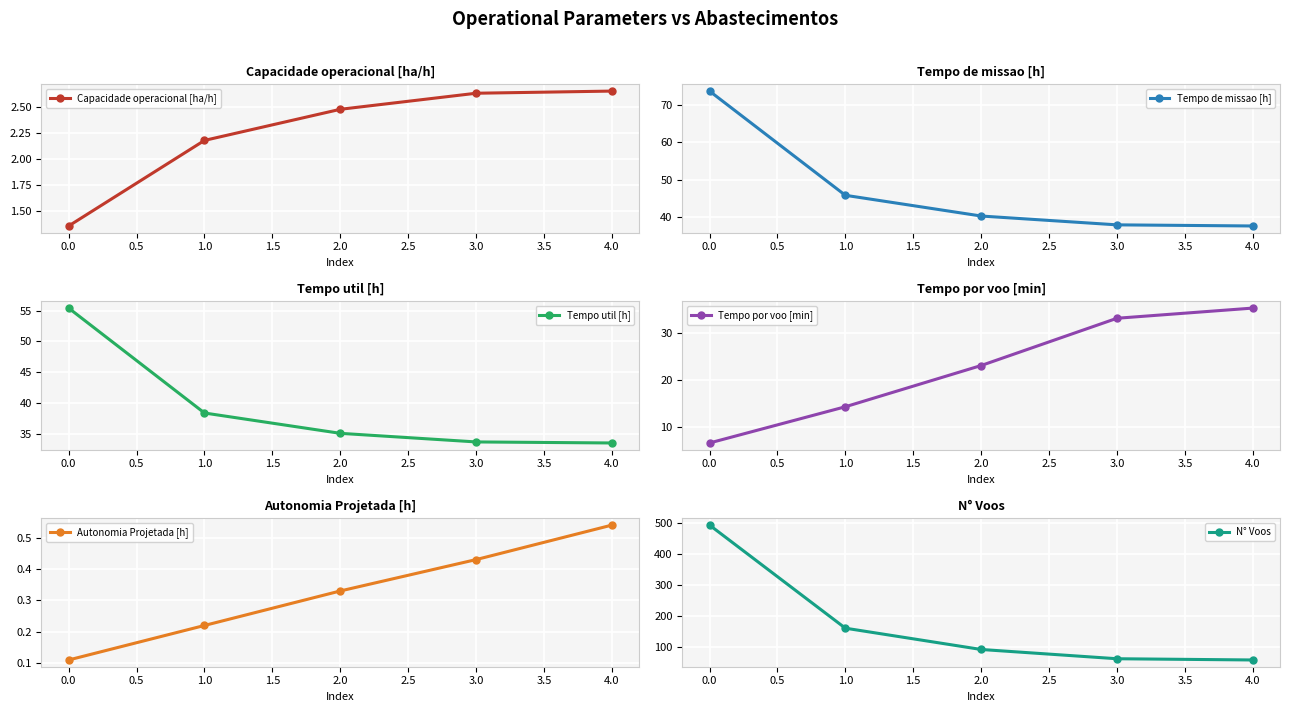

Reading left to right, list all the values displayed in this chart.

Capacidade operacional [ha/h]: 1.4	2.2	2.5	2.6	2.7
Tempo de missao [h]: 73.7	45.8	40.3	37.9	37.6
Tempo util [h]: 55.4	38.3	35.0	33.6	33.5
Tempo por voo [min]: 6.7	14.4	23.1	33.1	35.2
Autonomia Projetada [h]: 0.1	0.2	0.3	0.4	0.5
N° Voos: 494.0	160.0	91.0	61.0	57.0